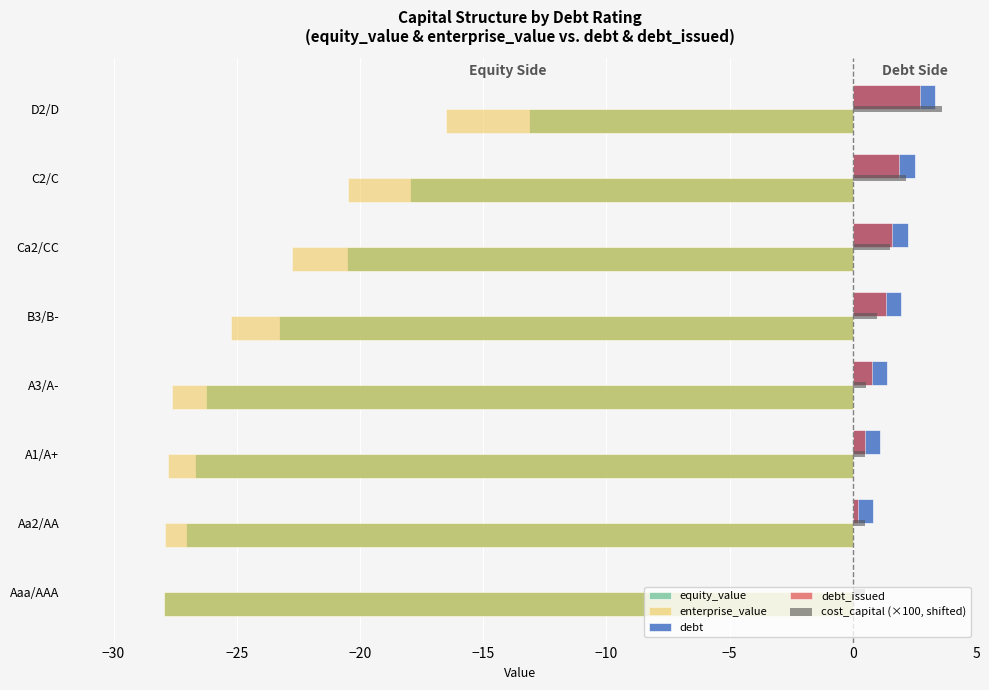

The enterprise_value series shows -48.0 at A3/A-. True or false?

False